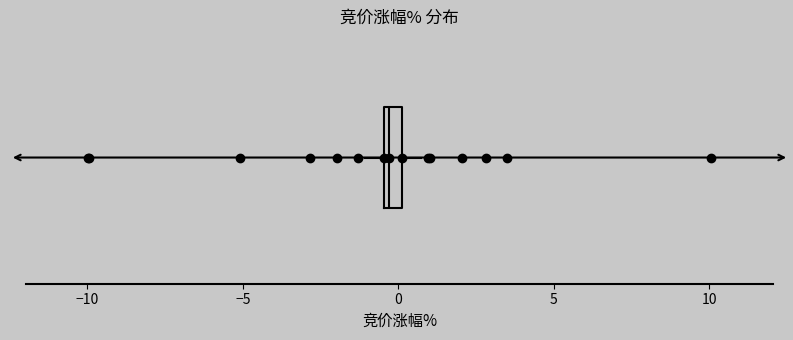

Where is the left edge of the box on the x-axis? The values are not printed on the chart, so give them approximately, as read against the axis.

-0.5